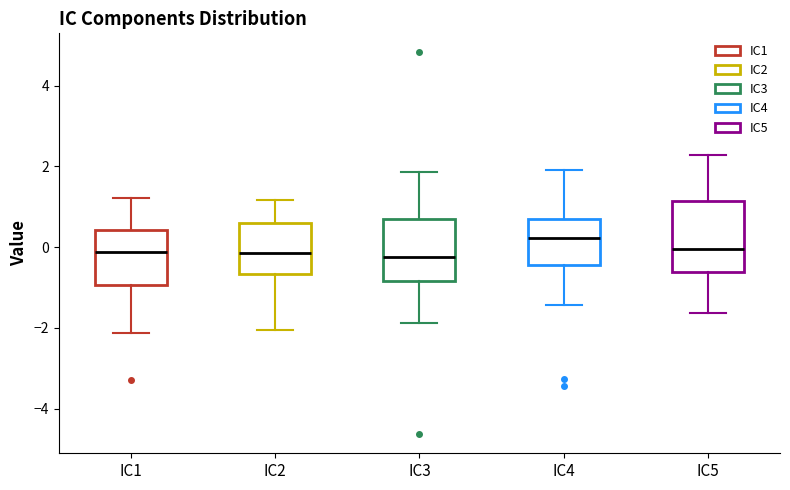

Reading left to right, transcribe this box plot: for each box, give where its median line is, the range the box spans, and where its two whiskers end, as read against the y-axis. The values are not printed on the chart, so give them approximately, as read against the axis.

IC1: median -0.2, box -1.0 to 0.4, whiskers -2.2 to 1.2
IC2: median -0.2, box -0.6 to 0.6, whiskers -2.0 to 1.2
IC3: median -0.2, box -0.8 to 0.6, whiskers -1.8 to 1.8
IC4: median 0.2, box -0.4 to 0.6, whiskers -1.4 to 2.0
IC5: median 0.0, box -0.6 to 1.2, whiskers -1.6 to 2.2